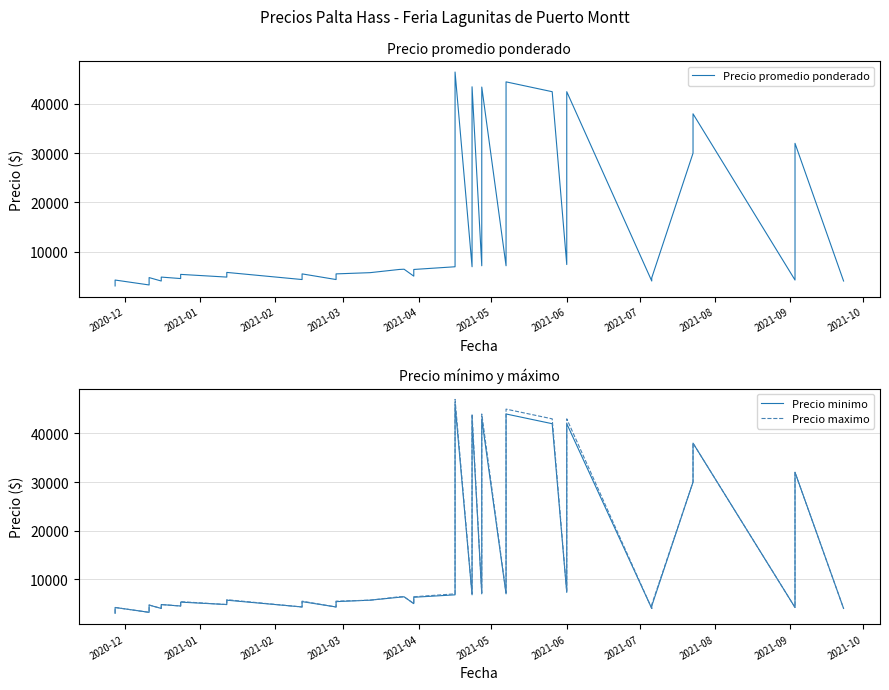

Reading left to right, extract all data points from this chart.

Precio promedio ponderado: 3000	3600	4200	3200	3900	4700	4000	4800	4500	5350	4800	5750	4300	5450	4300	5450	5700	6350	6400	4990	6350	6900	46500	6900	43500	7100	43444	7100	44500	42500	7350	42500	4000	4650	30000	36000	38000	4200	32000	4000
Precio minimo: 3000	3600	4200	3200	3900	4700	4000	4800	4500	5300	4800	5700	4300	5400	4300	5400	5700	6300	6400	4990	6300	6800	46000	6800	43000	7000	43000	7000	44000	42000	7300	42000	4000	4500	30000	36000	38000	4200	32000	4000
Precio maximo: 3000	3600	4200	3200	3900	4700	4000	4800	4500	5400	4800	5800	4300	5500	4300	5500	5700	6400	6400	4990	6400	7000	47000	7000	44000	7200	44000	7200	45000	43000	7400	43000	4000	4800	30000	36000	38000	4200	32000	4000